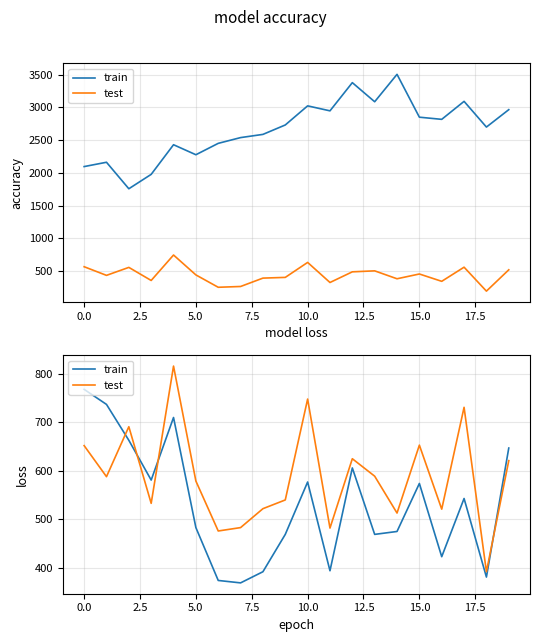

How many intersections are there between test and train?

4